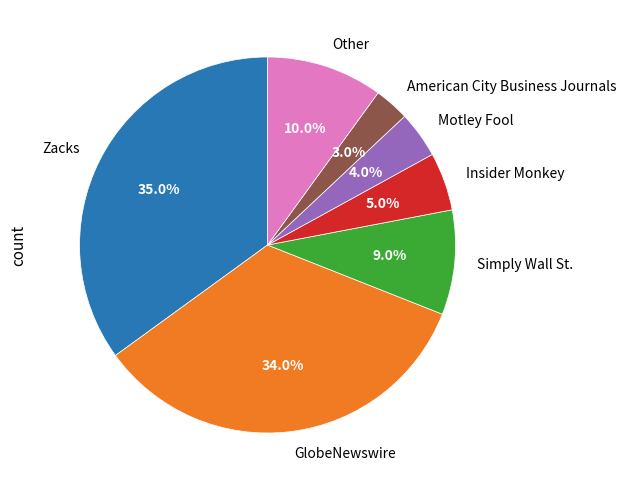

Which category has the biggest portion of the pie?

Zacks